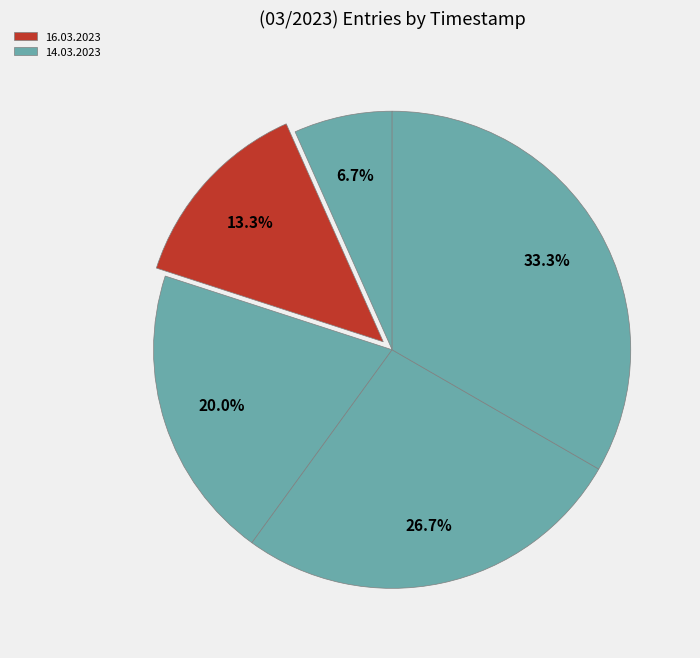

Count the number of slices in the pie.

5